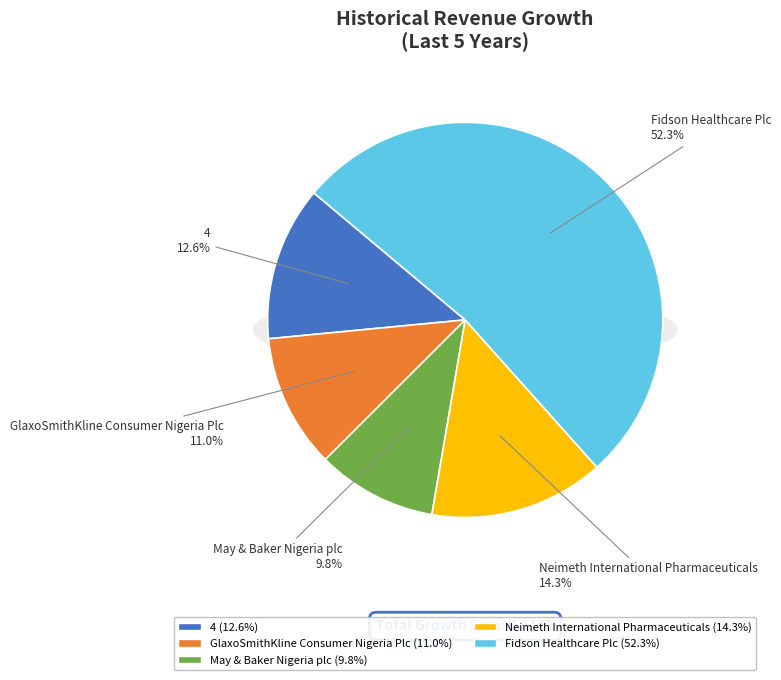

Count the number of slices in the pie.

5